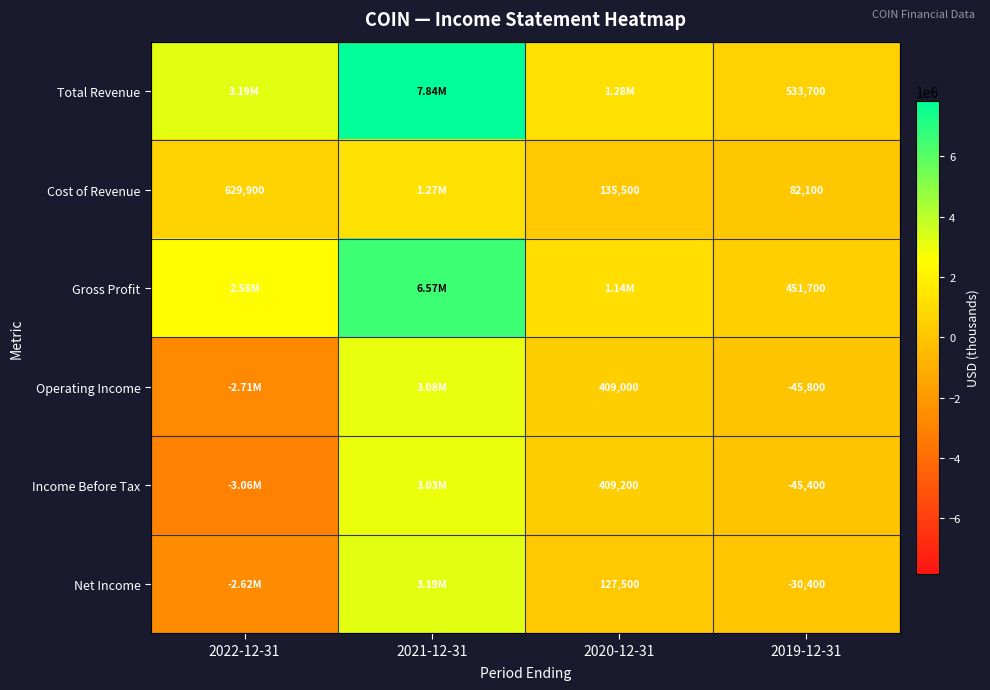

Rank the series at 2019-12-31 from lowest to highest value.

Operating Income, Income Before Tax, Net Income, Cost of Revenue, Gross Profit, Total Revenue